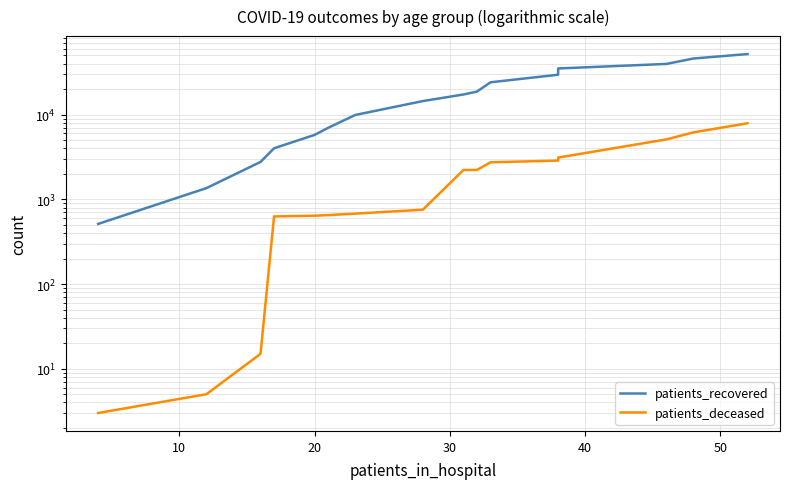

Which series has the largest total across all categories?

patients_recovered